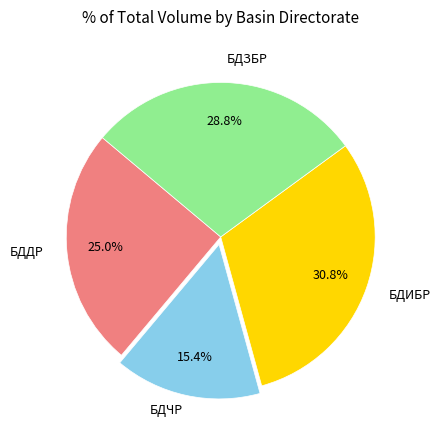

Is there any slice that represents more than half of the pie?

No